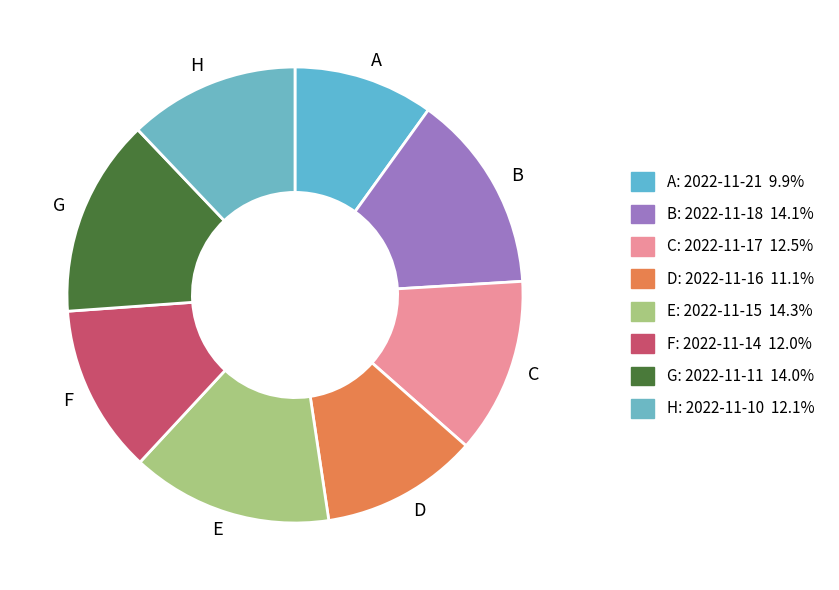

What is the ratio of the value at G to the value at B?

1.0